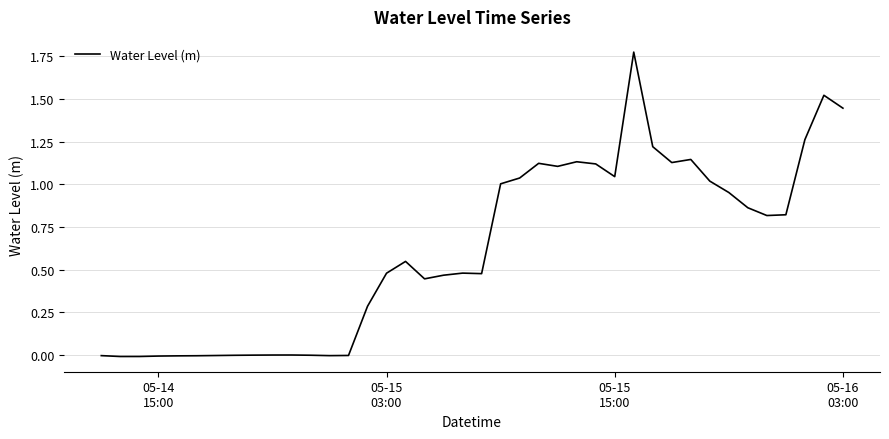

Does the chart display data point markers on the line(s)?

No